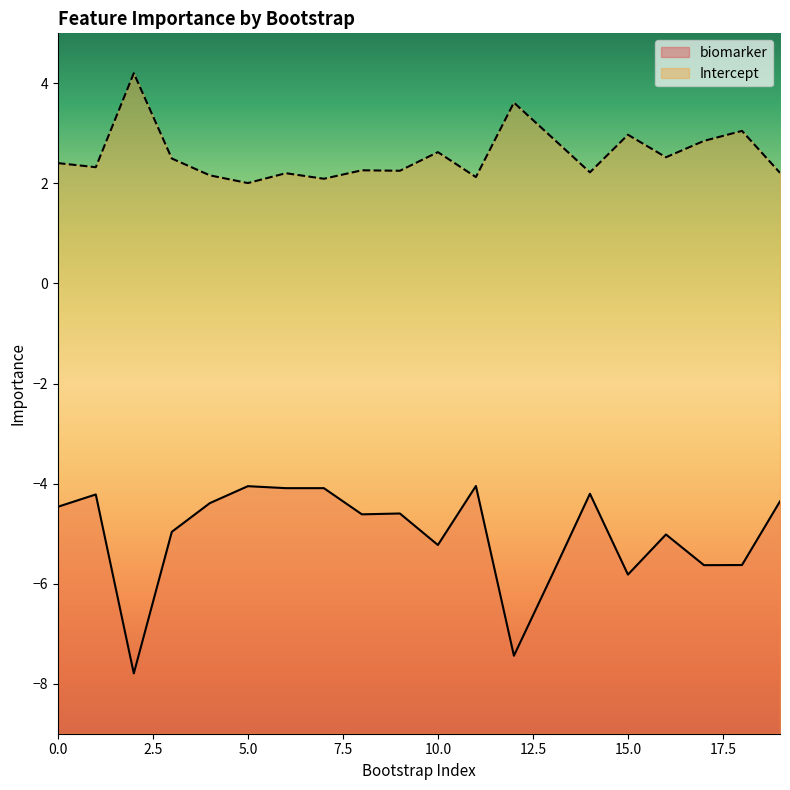

At which category is the sum across all series the highest?

6